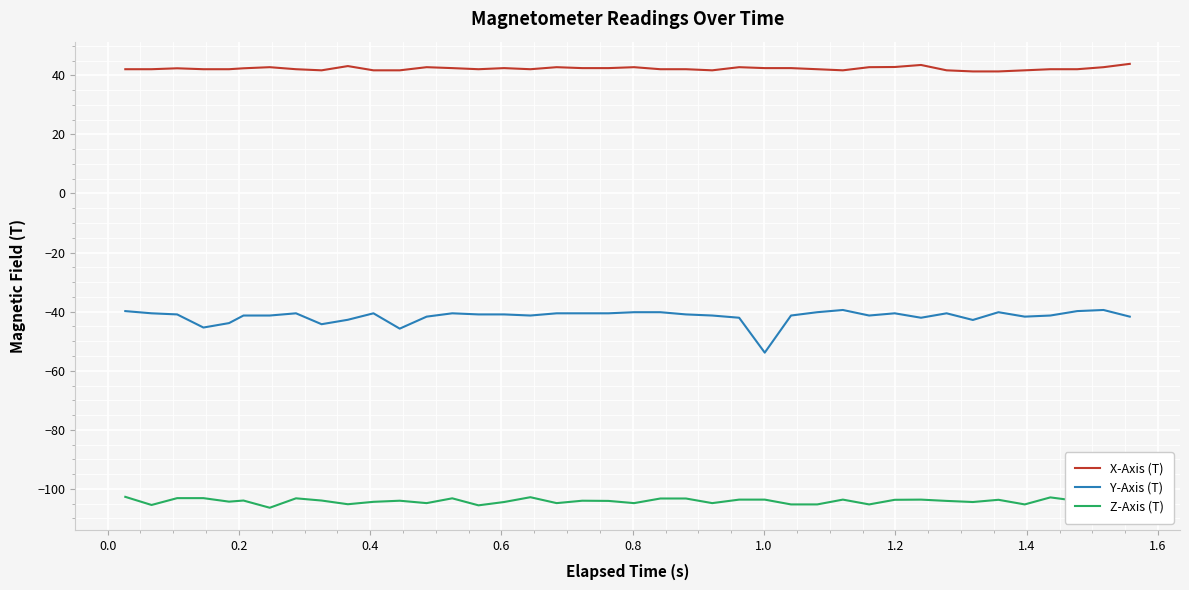

What is the difference between the maximum and minimum values in the Y-Axis (T) series?

14.4